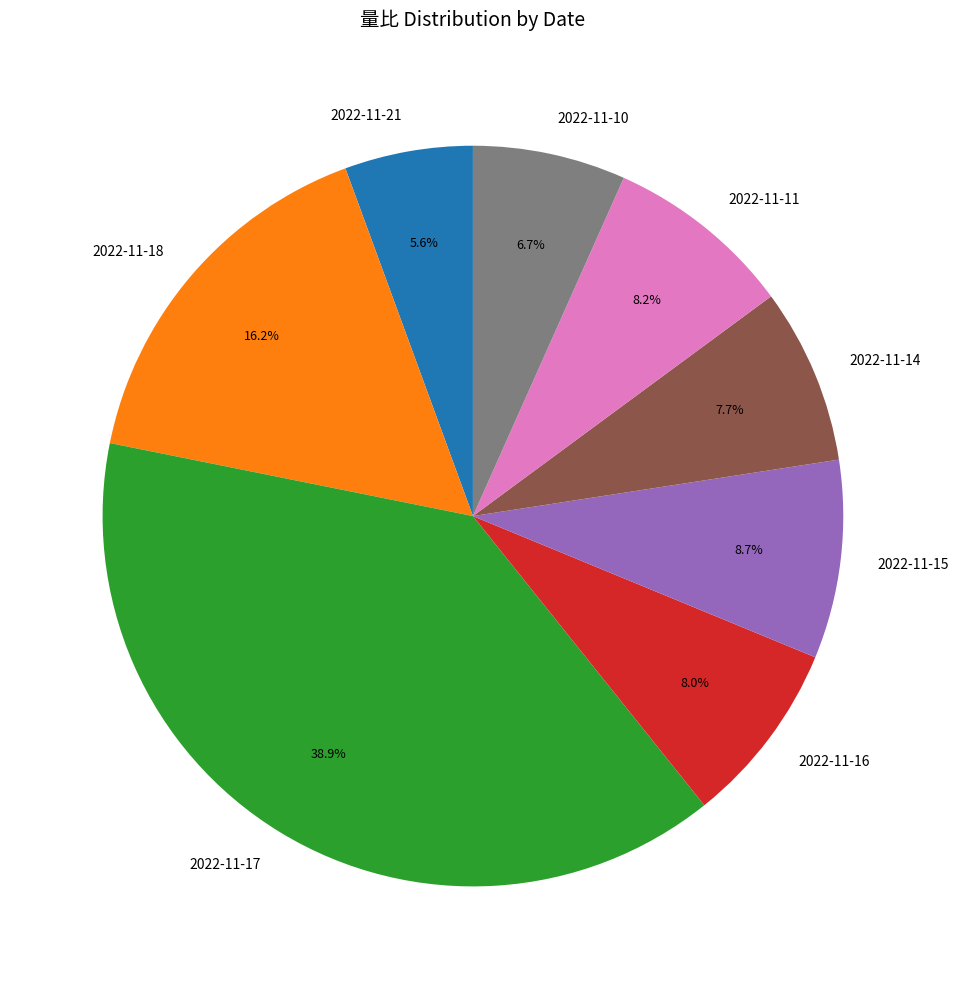

How many segments does this pie chart have?

8